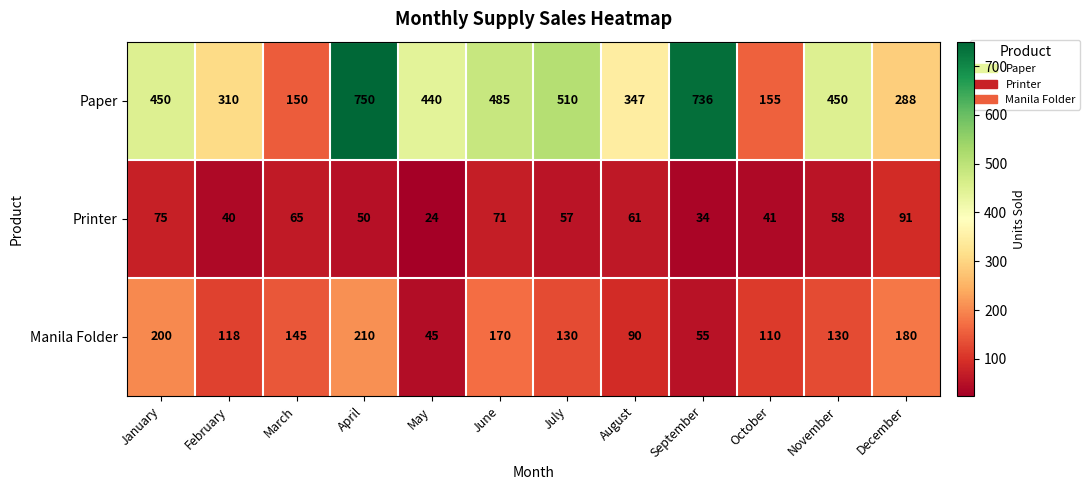

What is the highest value of the Manila Folder series?

210